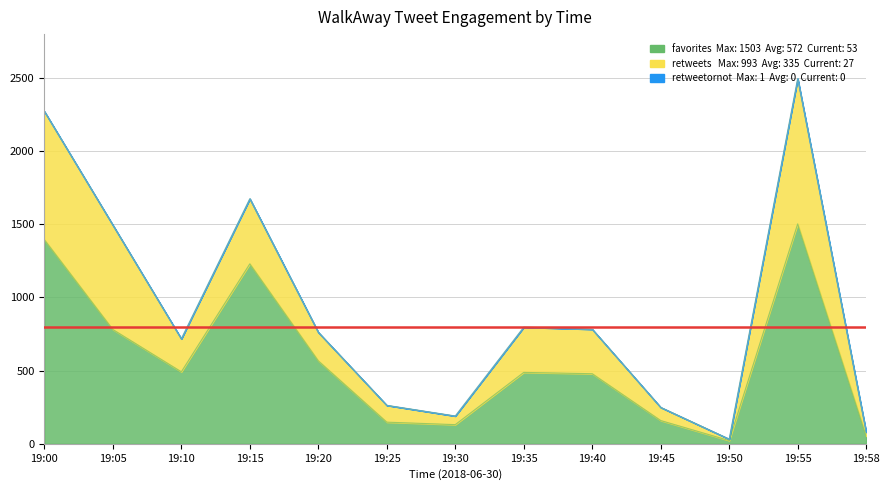

At which category does favorites reach its first local valley?

19:10